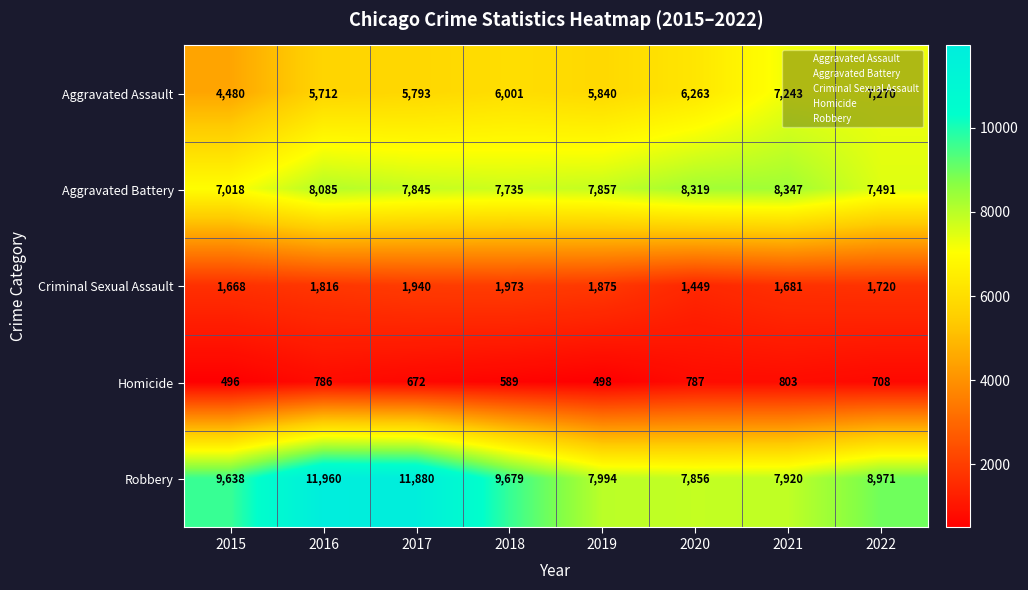

What is the sum of all Robbery values?

75898